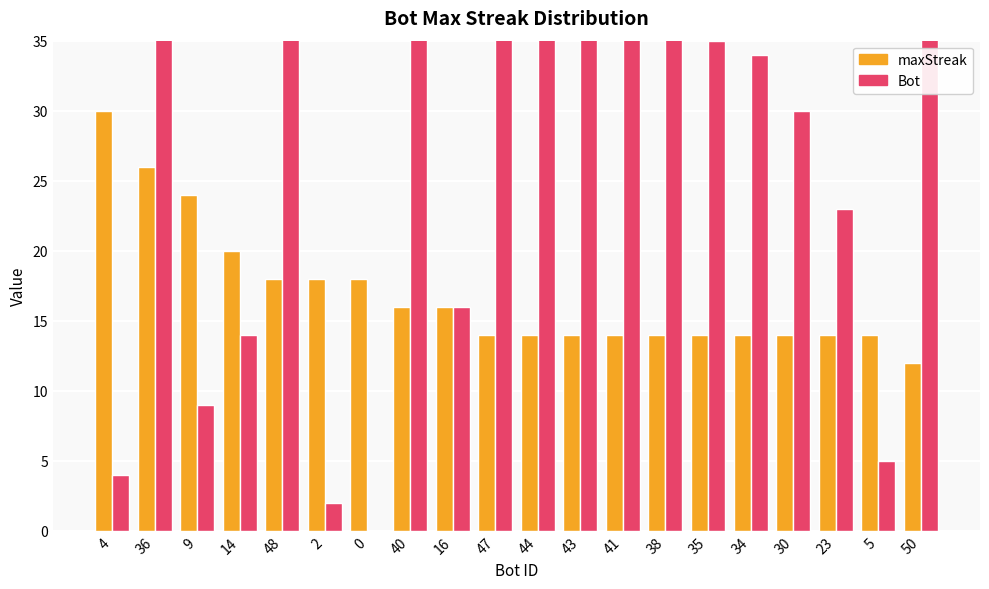

Reading left to right, list all the values displayed in this chart.

maxStreak: 4=30	36=26	9=24	14=20	48=18	2=18	0=18	40=16	16=16	47=14	44=14	43=14	41=14	38=14	35=14	34=14	30=14	23=14	5=14	50=12
Bot: 4=4	36=36	9=9	14=14	48=48	2=2	0=0	40=40	16=16	47=47	44=44	43=43	41=41	38=38	35=35	34=34	30=30	23=23	5=5	50=50